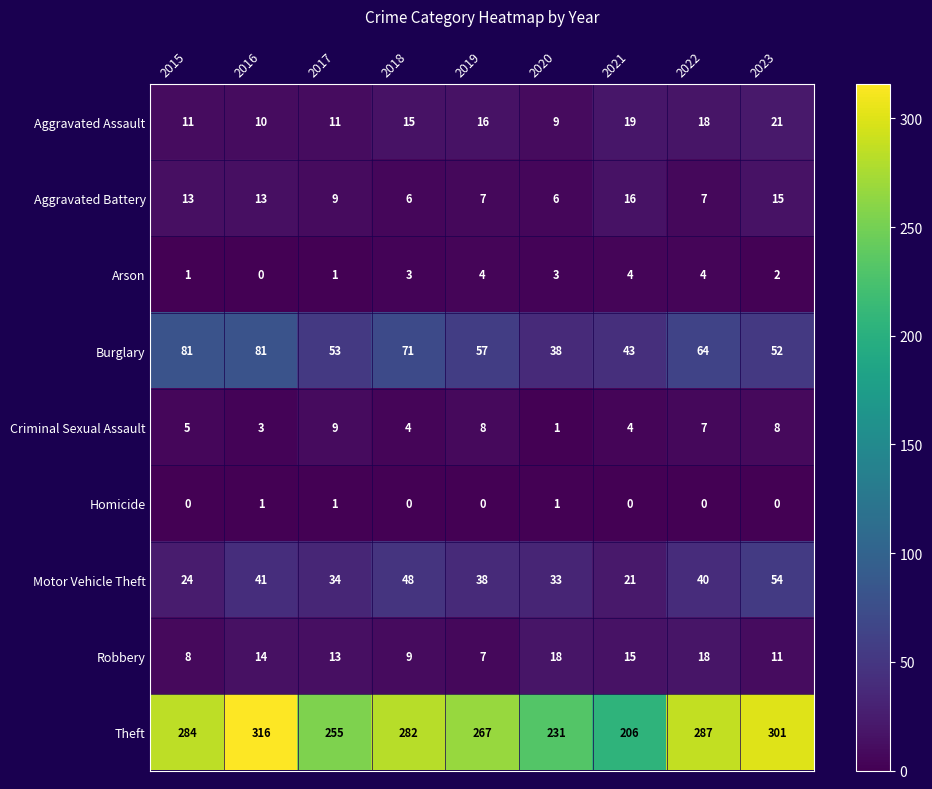

At which label is Theft closest to 261?

2017